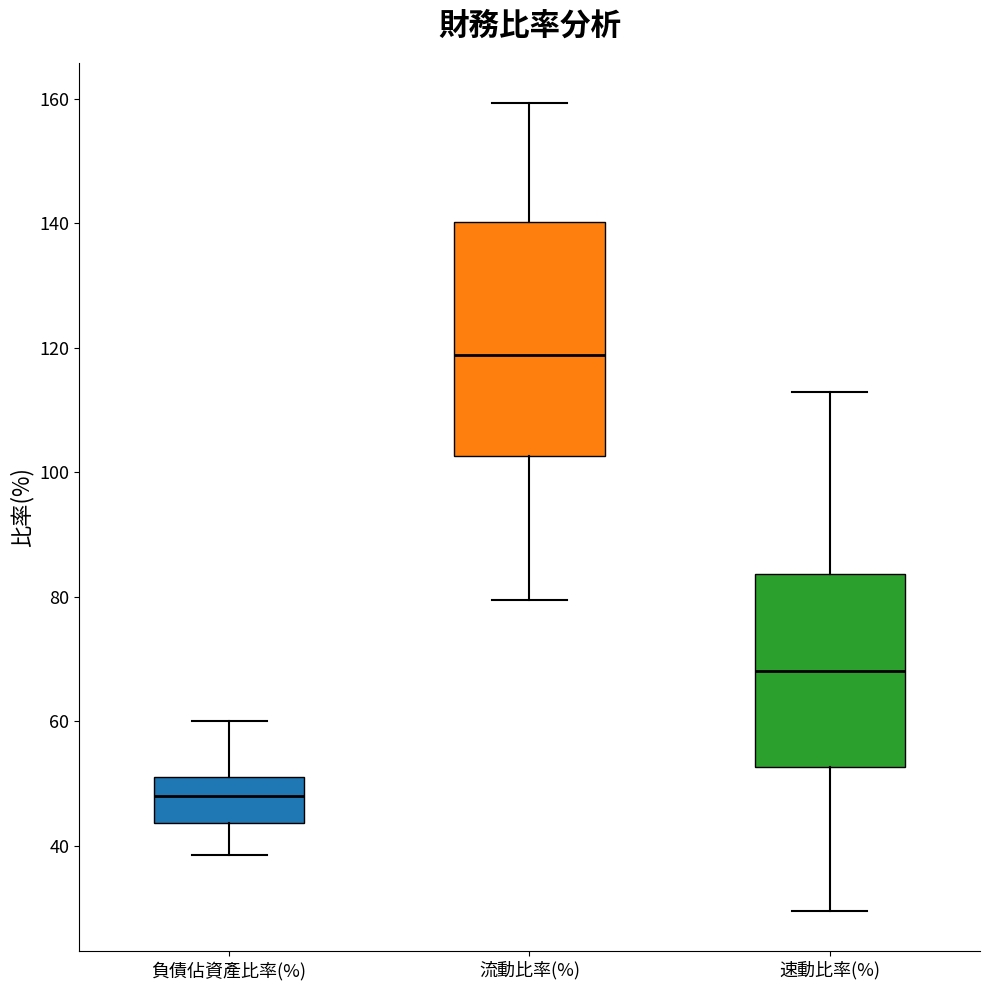

Reading left to right, transcribe this box plot: for each box, give where its median line is, the range the box spans, and where its two whiskers end, as read against the y-axis. The values are not printed on the chart, so give them approximately, as read against the axis.

負債佔資產比率(%): median 48, box 44 to 52, whiskers 38 to 60
流動比率(%): median 118, box 102 to 140, whiskers 80 to 160
速動比率(%): median 68, box 52 to 84, whiskers 30 to 112